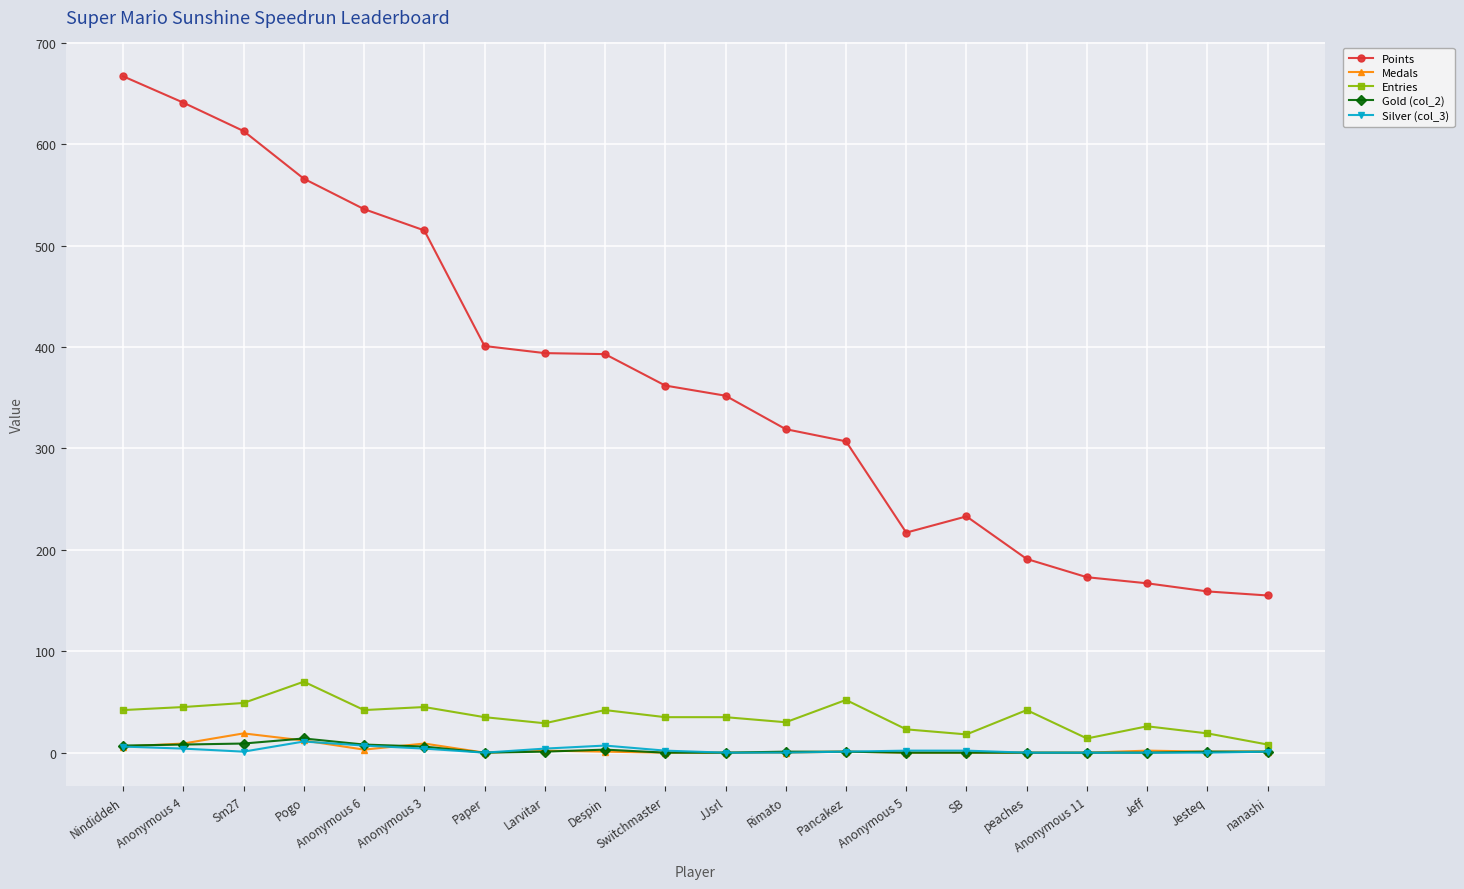

Which category has the highest value across all series?

Nindiddeh